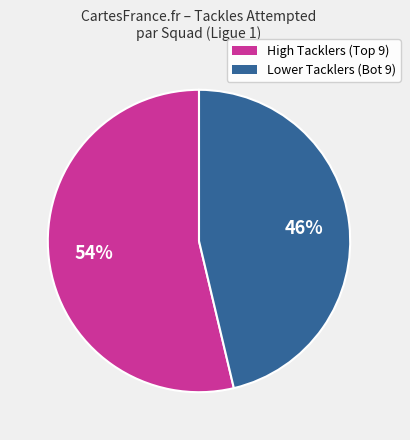

To the nearest percent, what is the average slice percentage?

50%